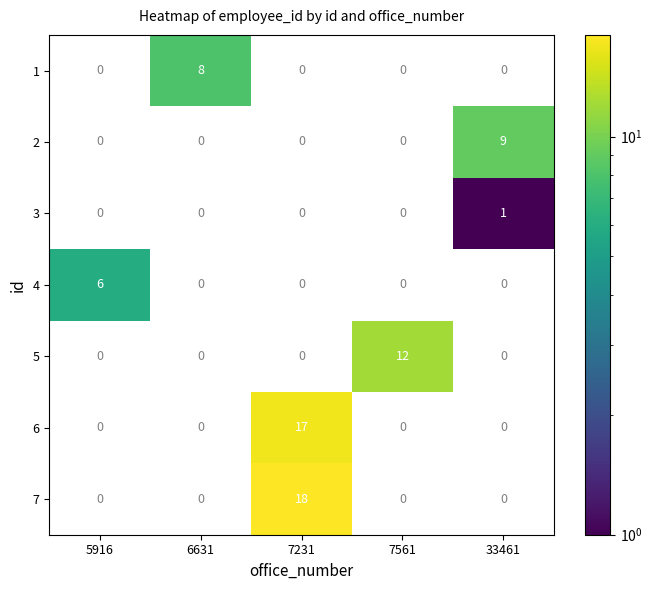

Which has a higher value, 7561 or 5916?

5916